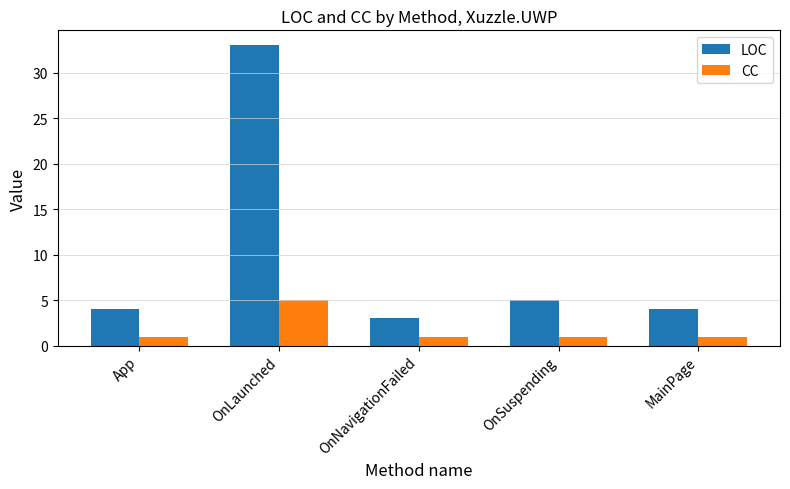

Is it true that LOC equals 3 at OnNavigationFailed?

True